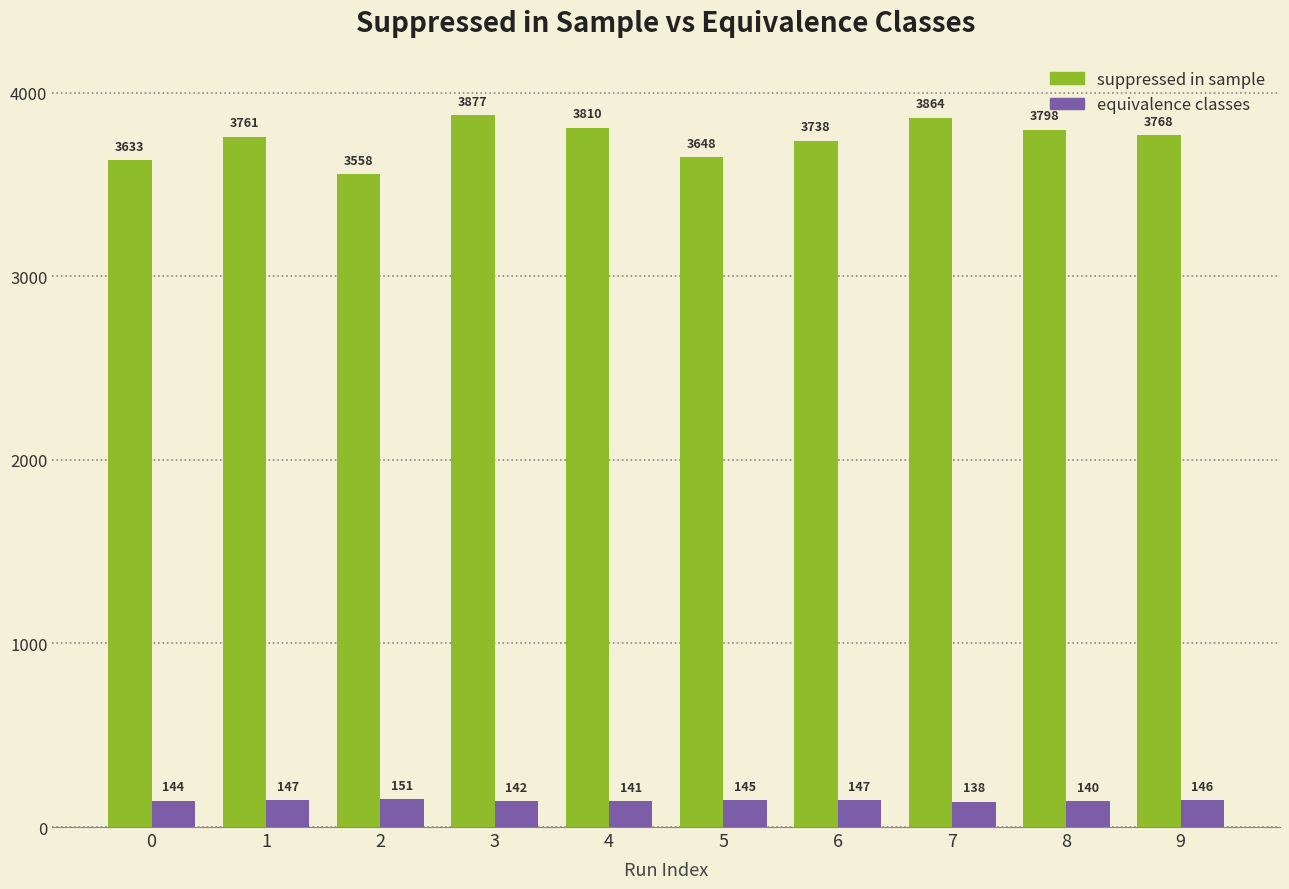

What are all the series names shown in the legend?

suppressed in sample, equivalence classes